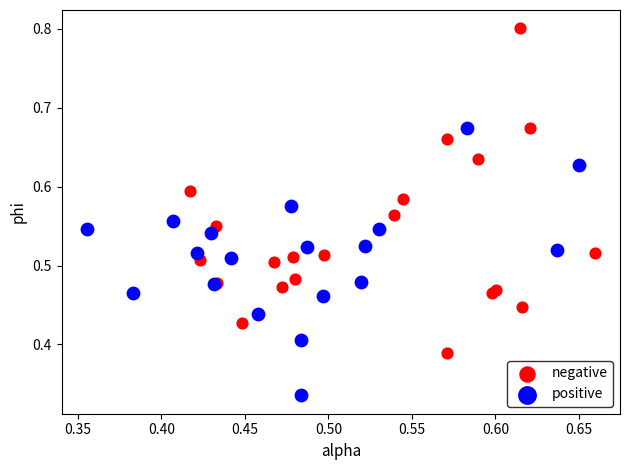

Which series contains the lowest Y value?

positive